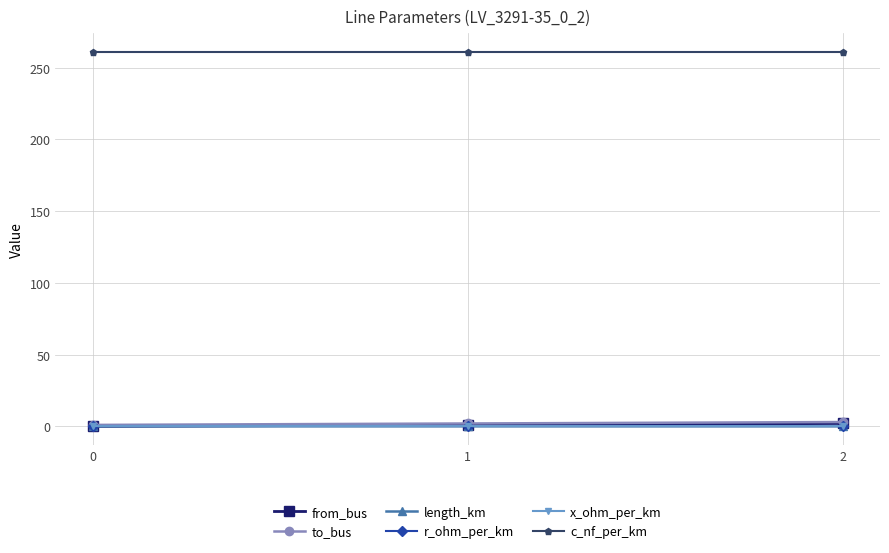

What are all the series names shown in the legend?

from_bus, to_bus, length_km, r_ohm_per_km, x_ohm_per_km, c_nf_per_km